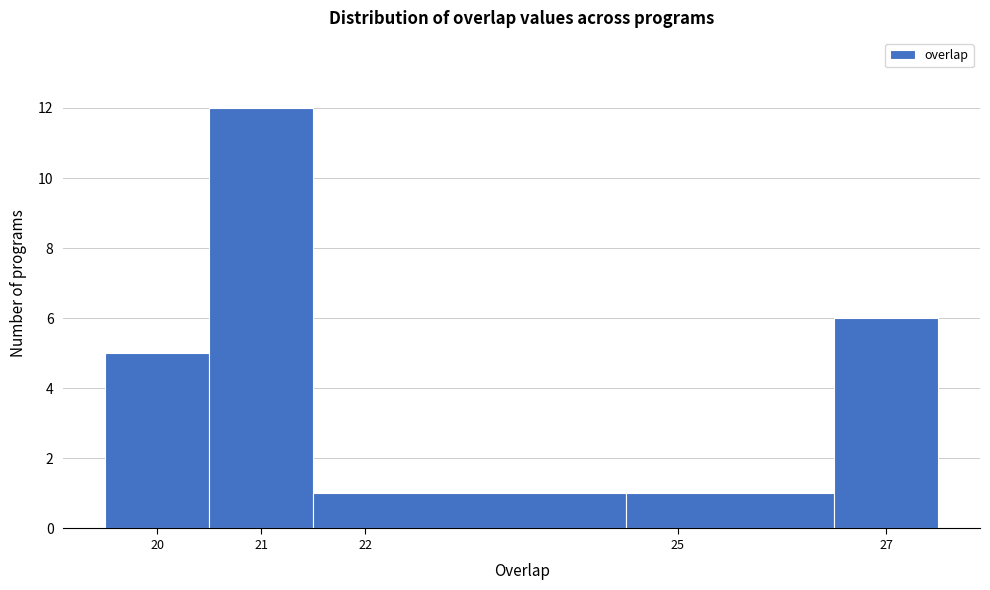

Which range on the x-axis has the tallest bar?

20.5 to 21.5